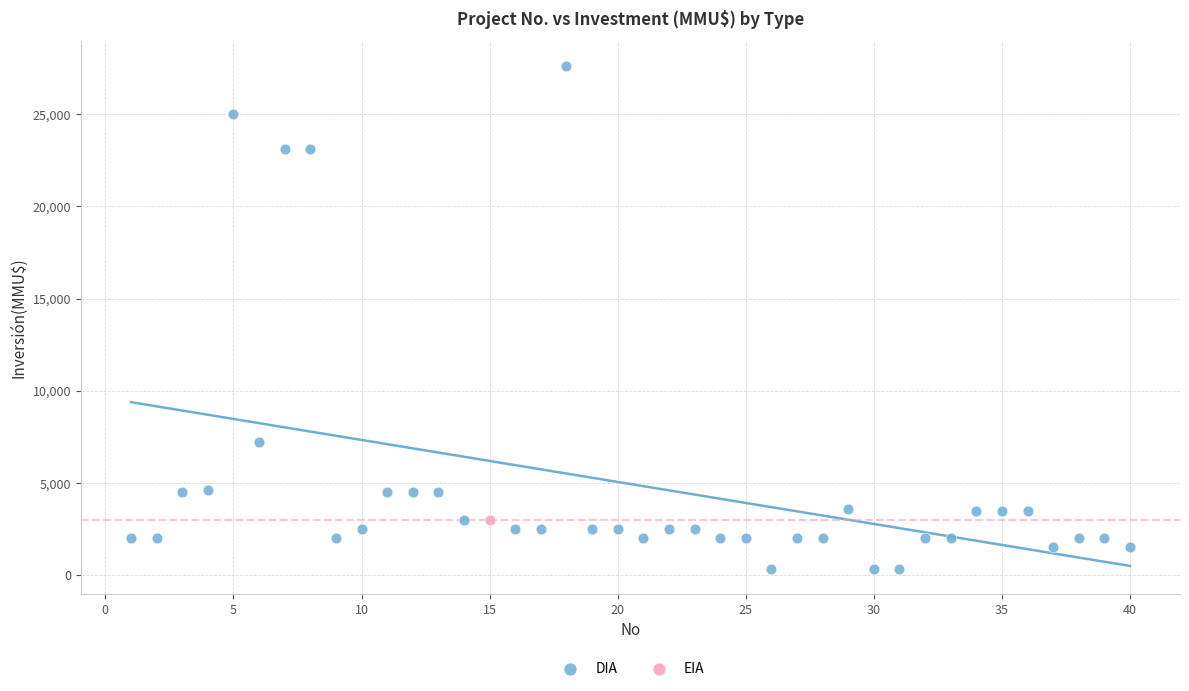

What are all the series names shown in the legend?

DIA, EIA